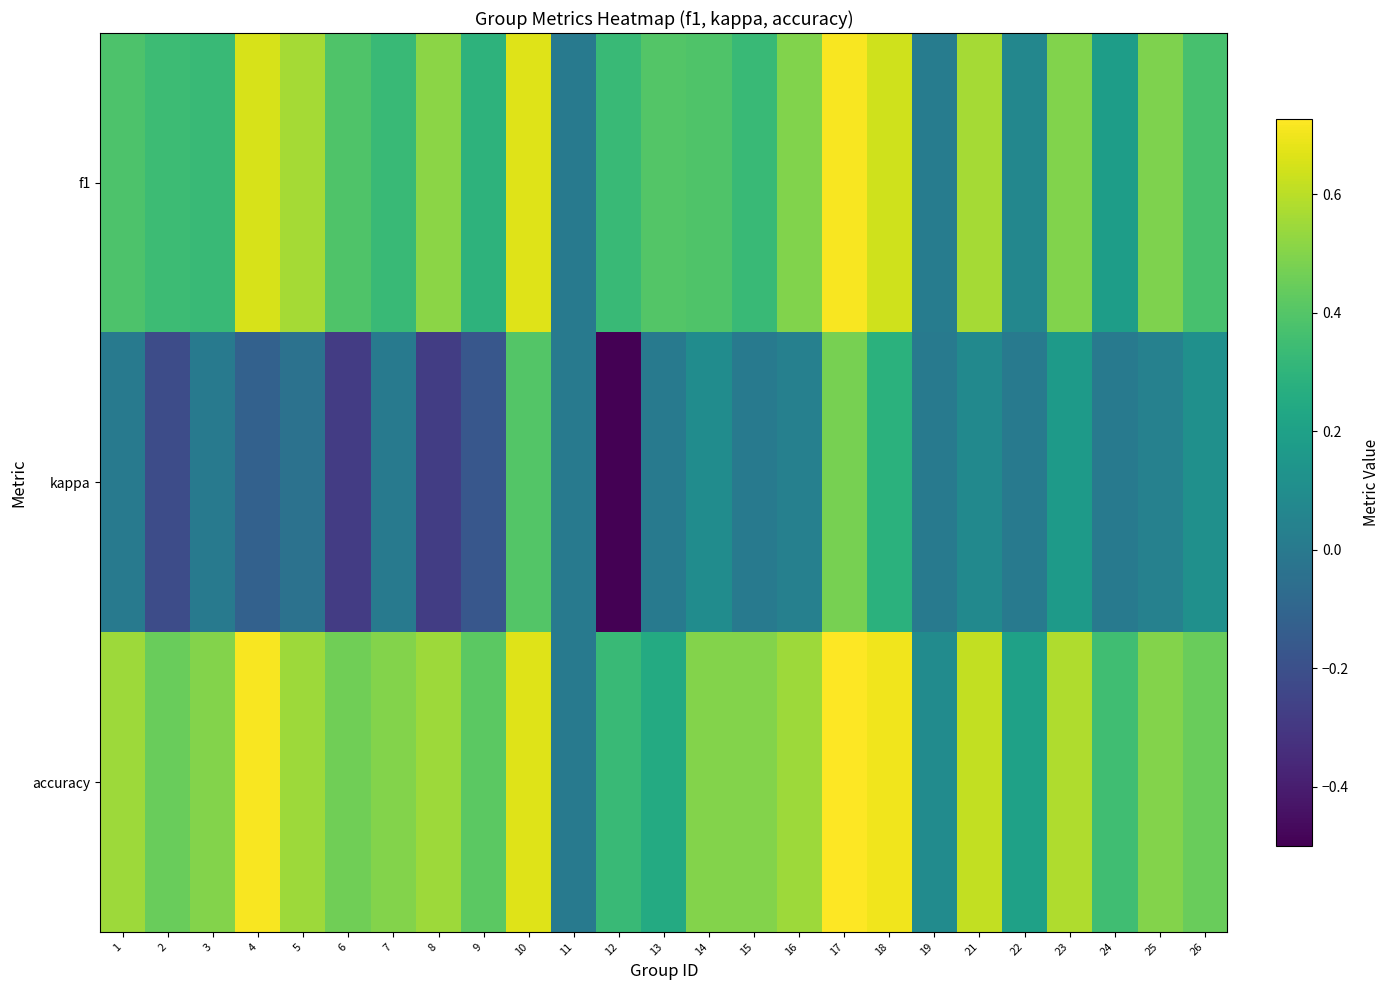

What is the minimum value shown in the chart?

-0.5